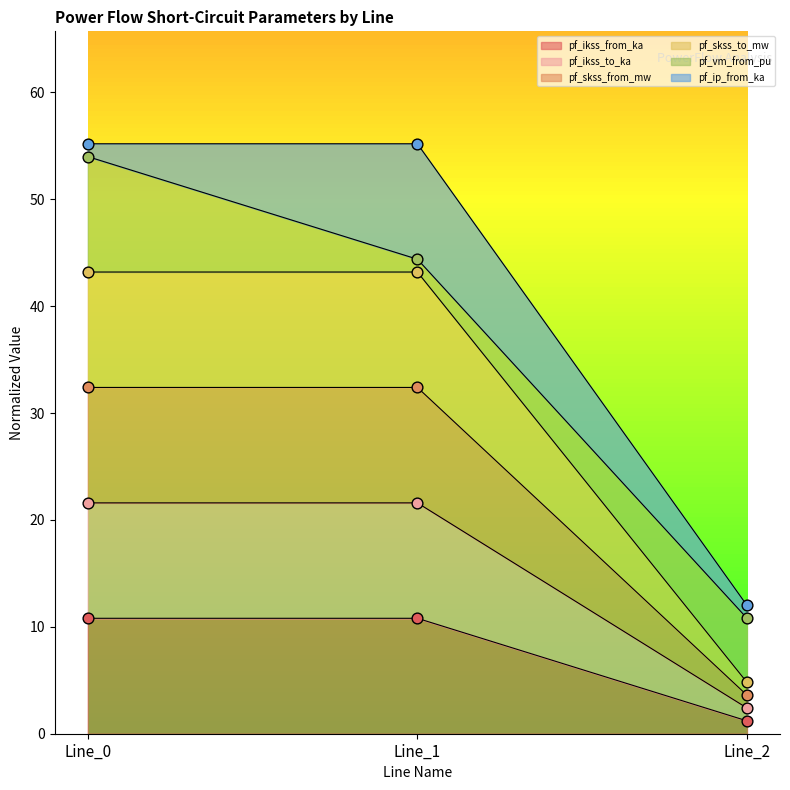

At which category is the sum across all series the highest?

Line_1